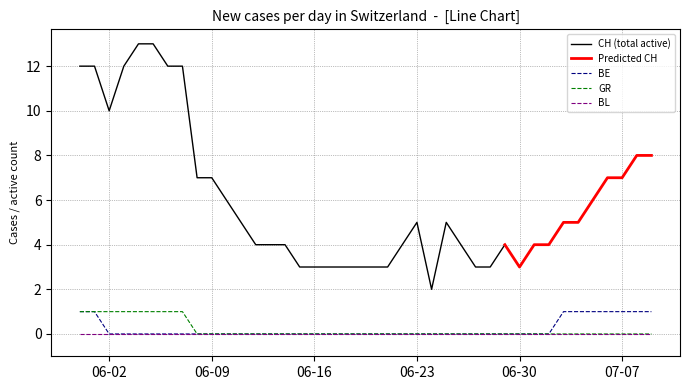

How many positive values does the BE series have?

9